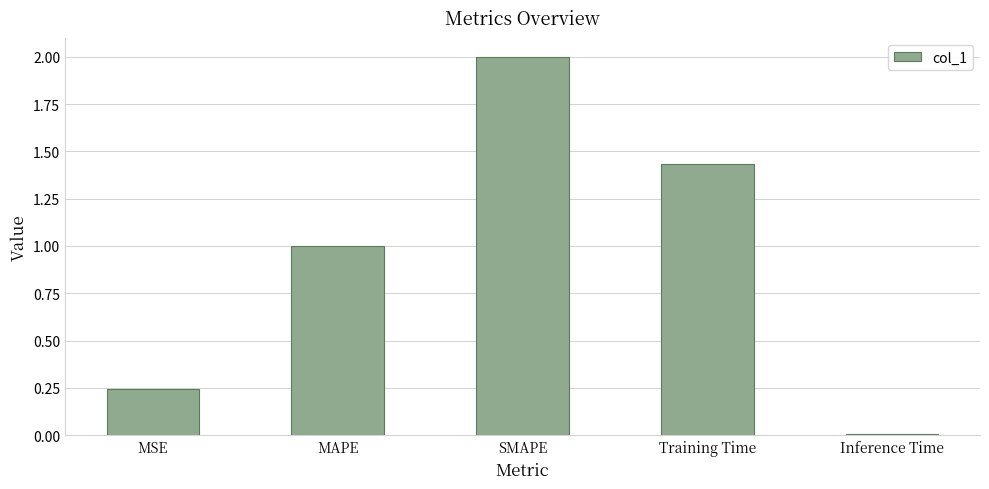

What is the sum of the values at MSE and SMAPE?

2.2